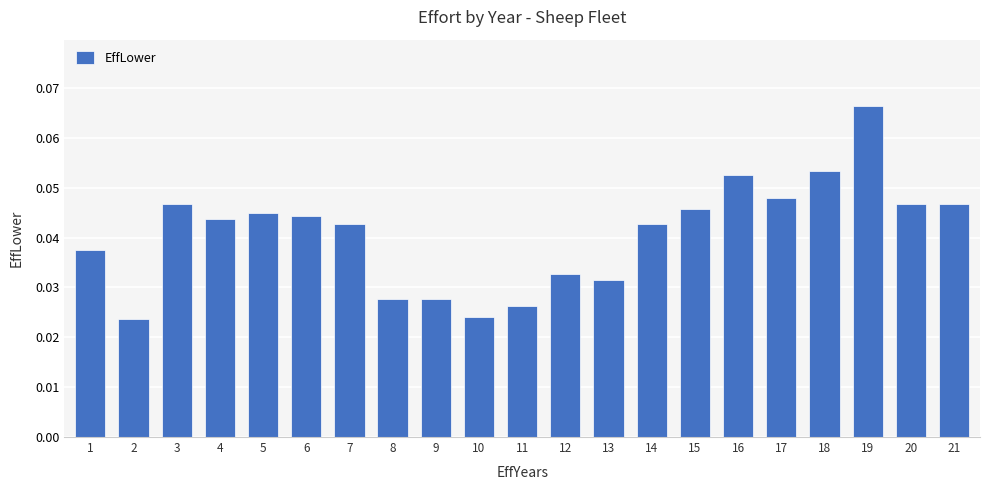

Count the values in the range 0 to 1.

21